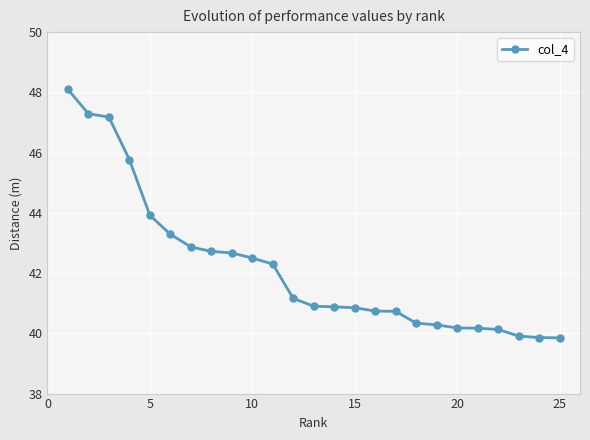

What is the minimum value shown in the chart?

39.9